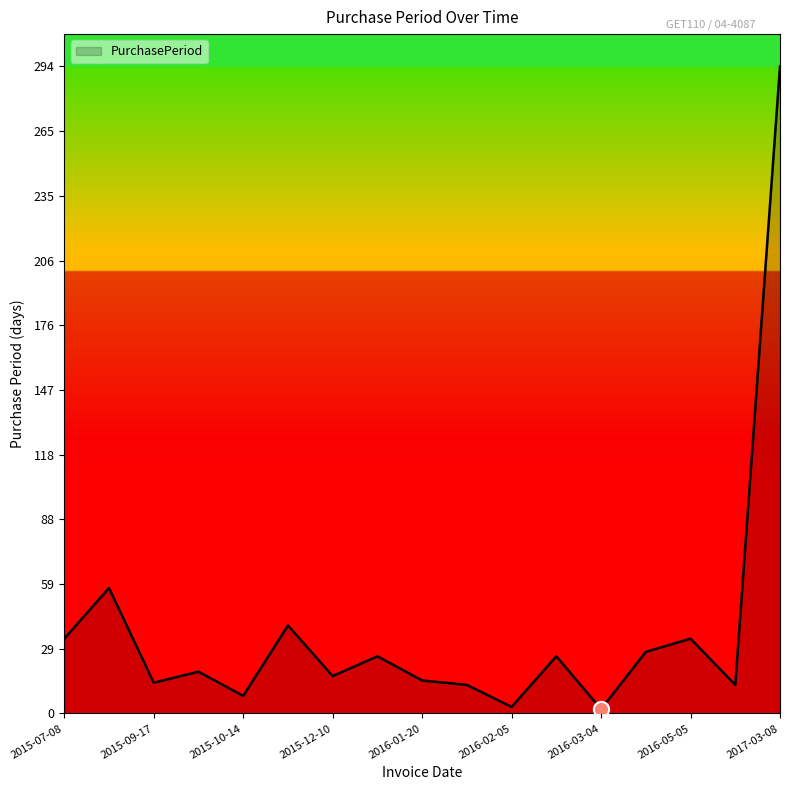

What is the difference between the maximum and minimum values?

292